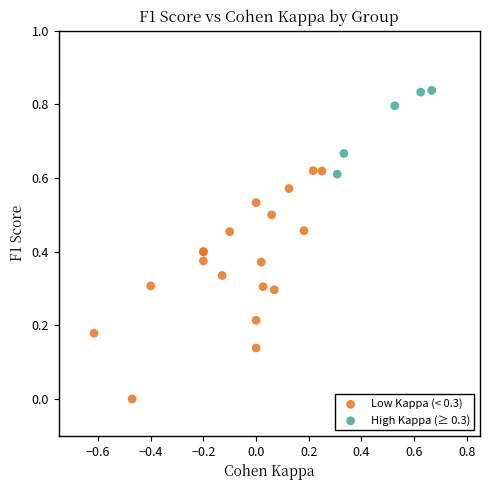

Which series has the widest spread of Y values?

Low Kappa (< 0.3)